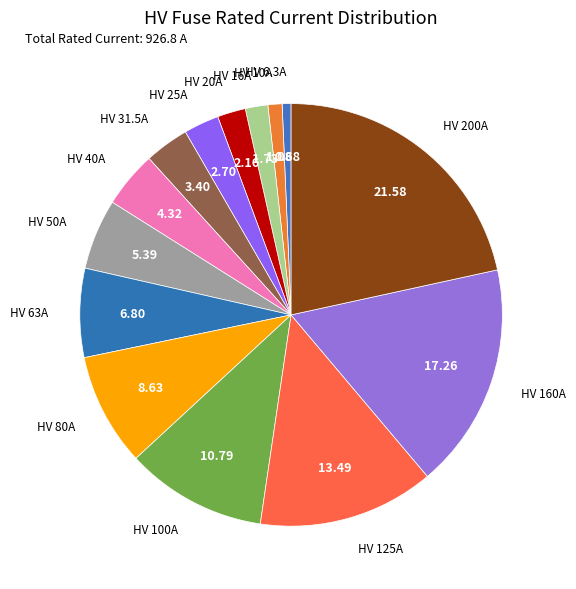

Count the number of slices in the pie.

14